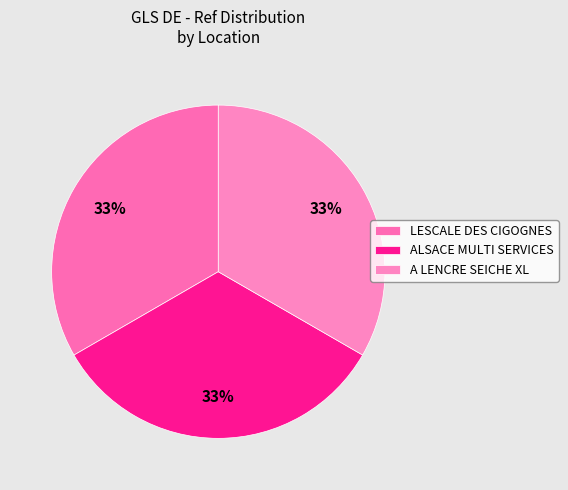

Rank the categories by value from highest to lowest.

LESCALE DES CIGOGNES MUTTERSHOL, A LENCRE SEICHE XL, ALSACE MULTI SERVICES SELESTAT